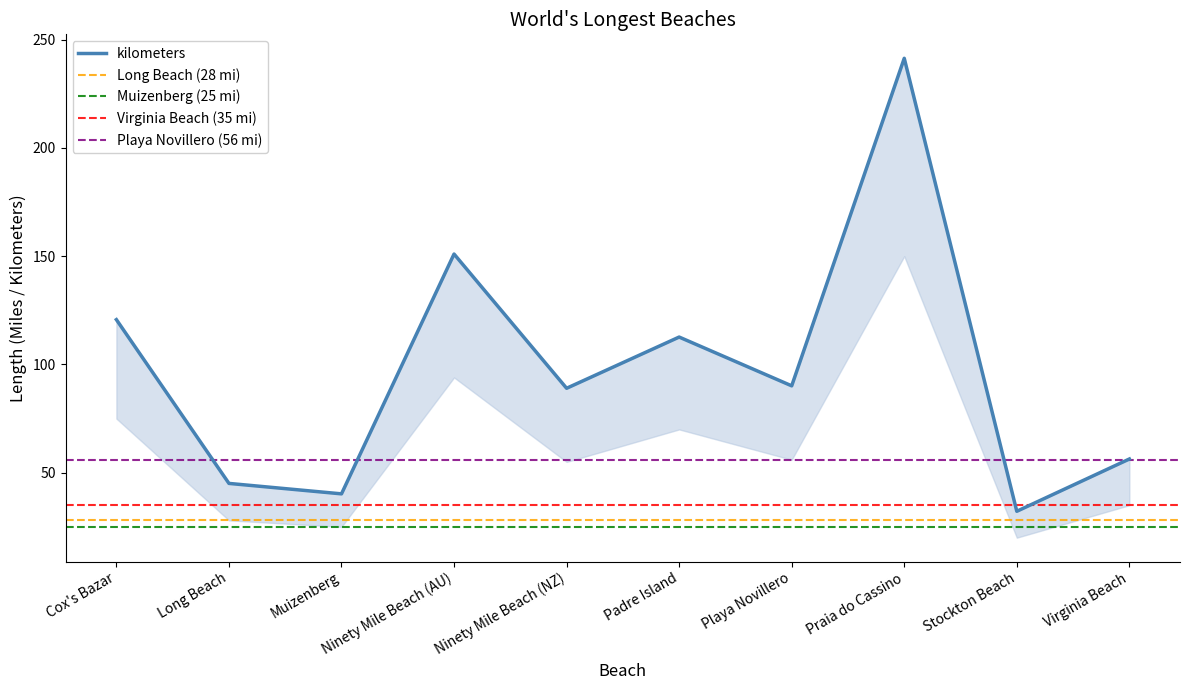

How many values exceed 90?

5